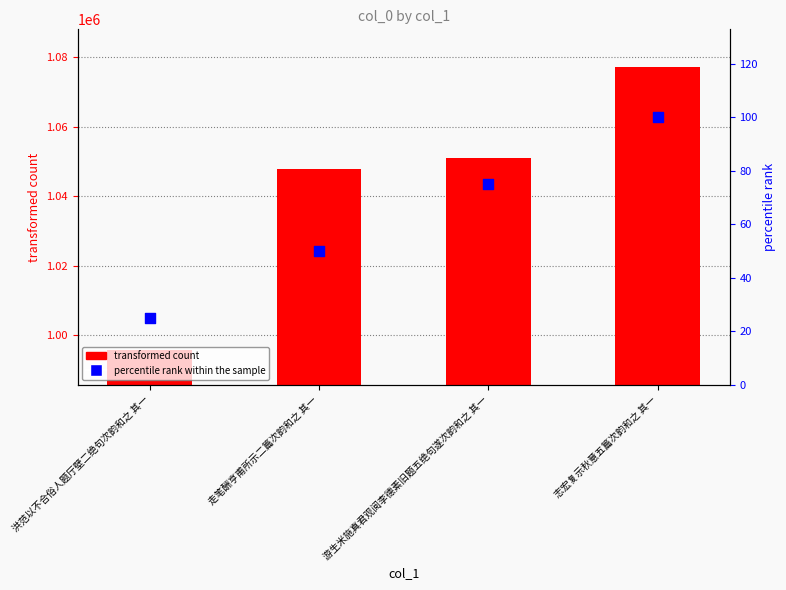

At which category is the sum across all series the highest?

志宏复示秋意五篇次韵和之 其一